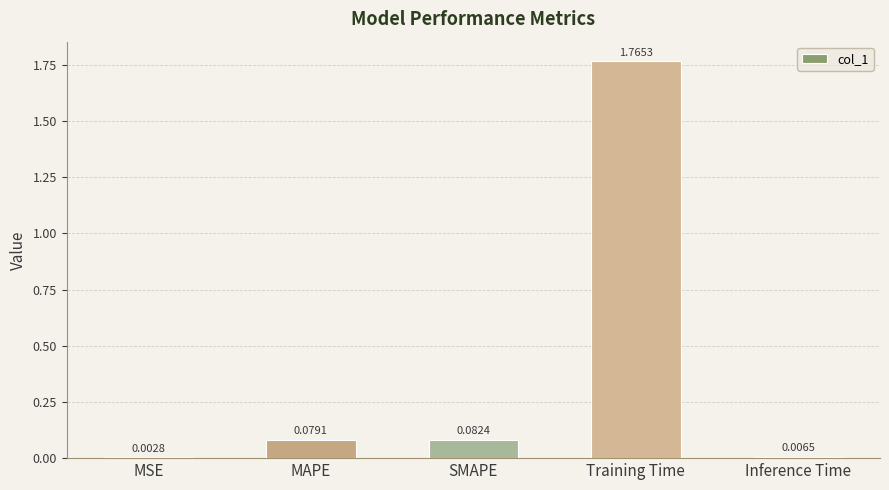

What is the average value?

0.4